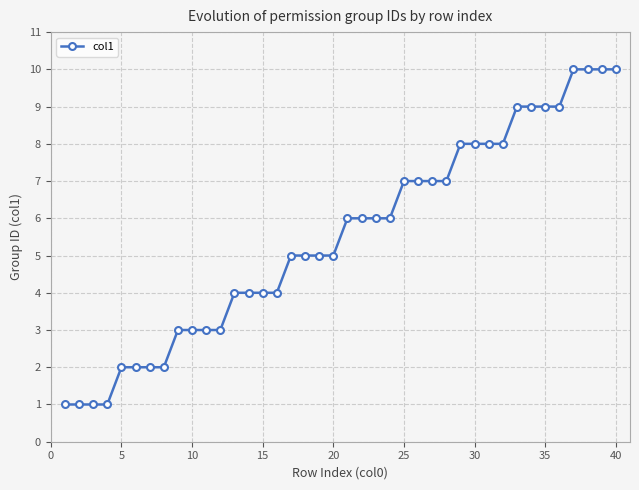

What is the value of the 30th point from the left?

8